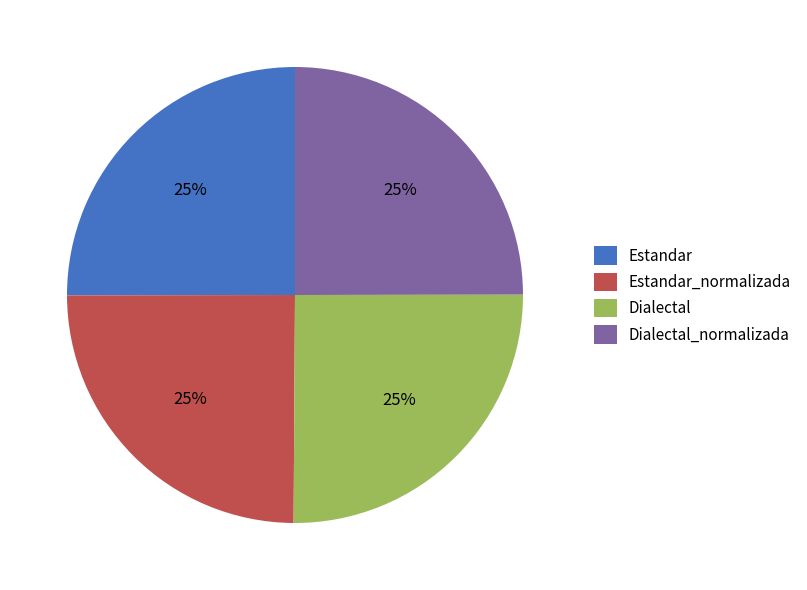

Approximately how many times larger is the value at Dialectal_normalizada compared to Estandar_normalizada?

1.0